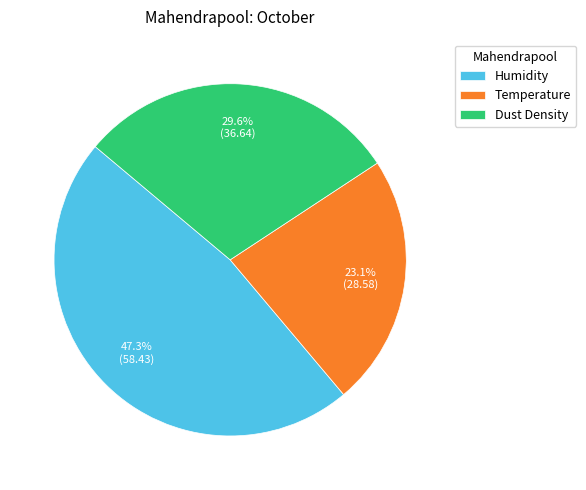

What portion of the pie excludes Temperature?

76.9%